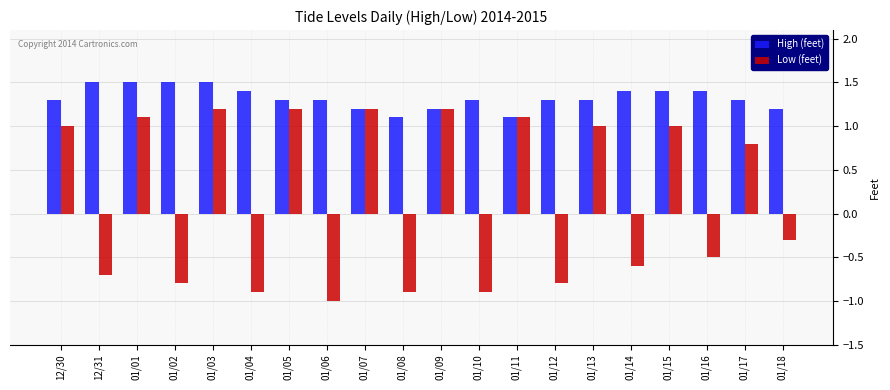

True or false: Low (feet) has a value of -0.3 at 01/18.

True